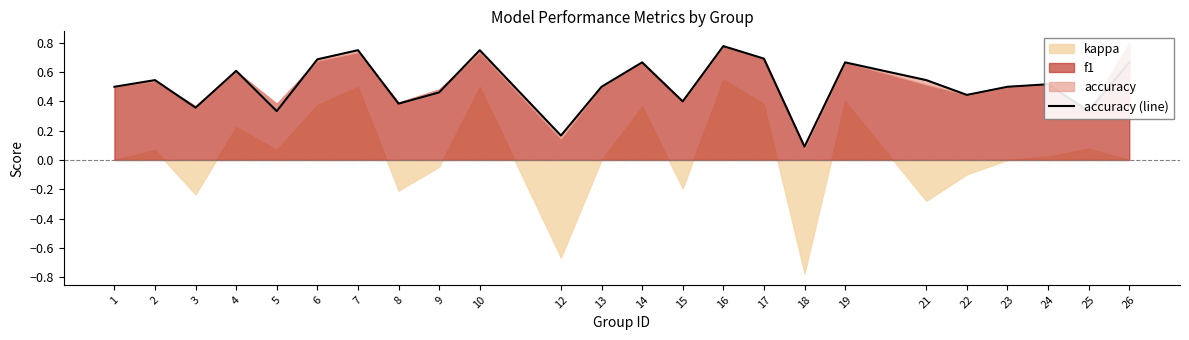

What is the sum of all values?

12.3